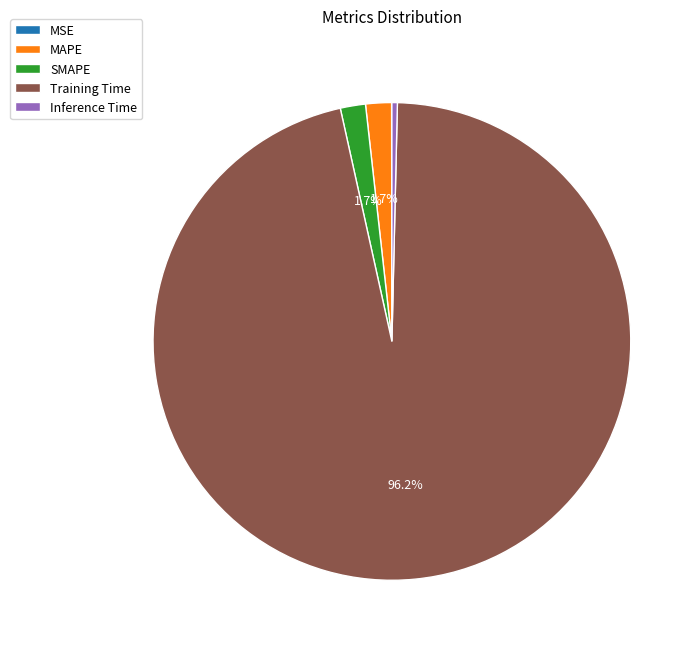

Is it true that Training Time is 96% of the pie?

True